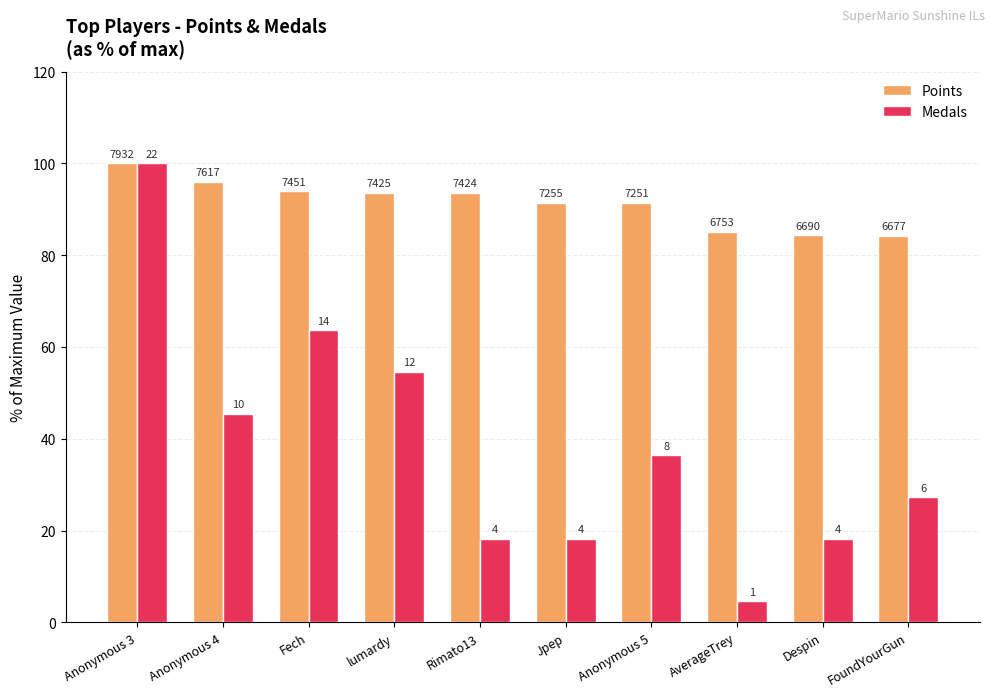

At how many categories does at least one series exceed 37?

10